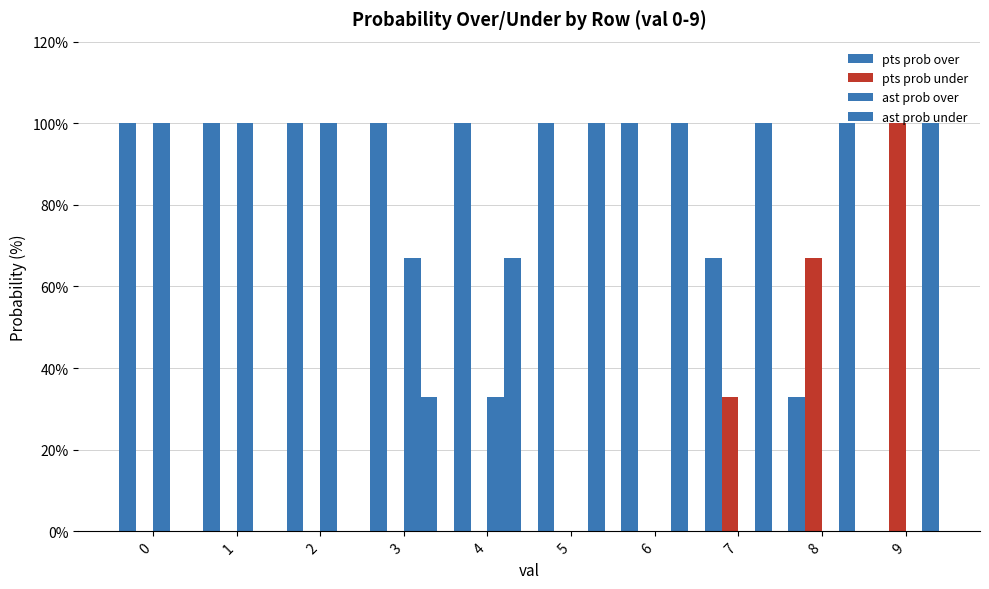

Which series has the widest spread of values?

pts prob over